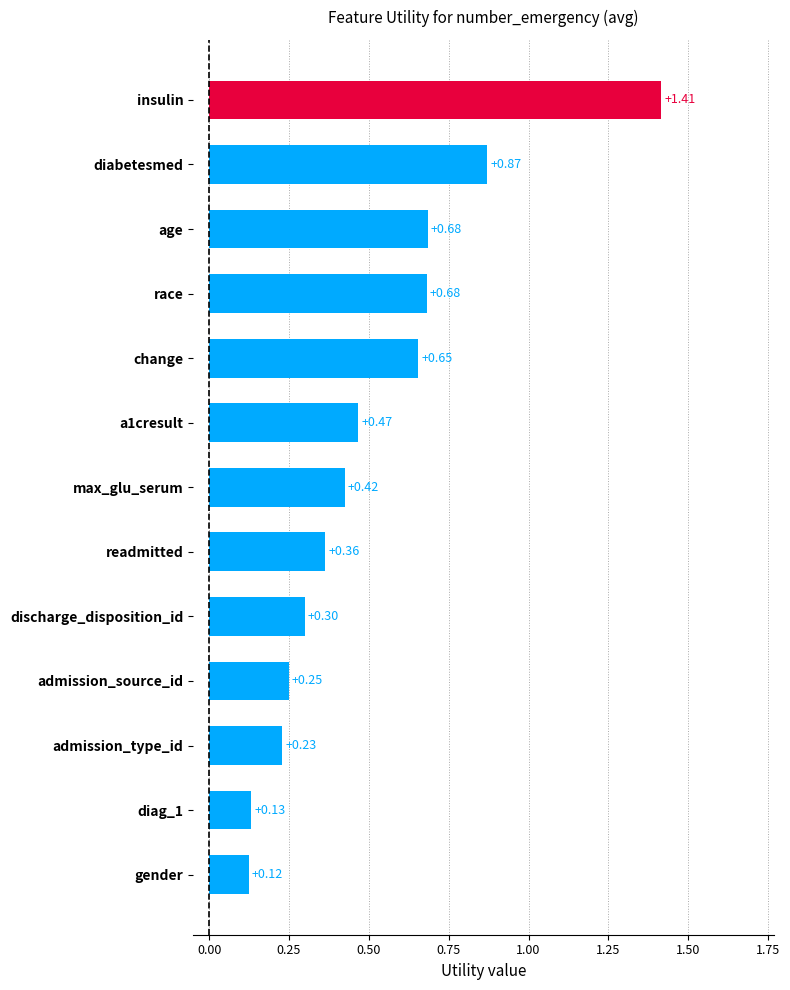

How many bars are there in total?

13